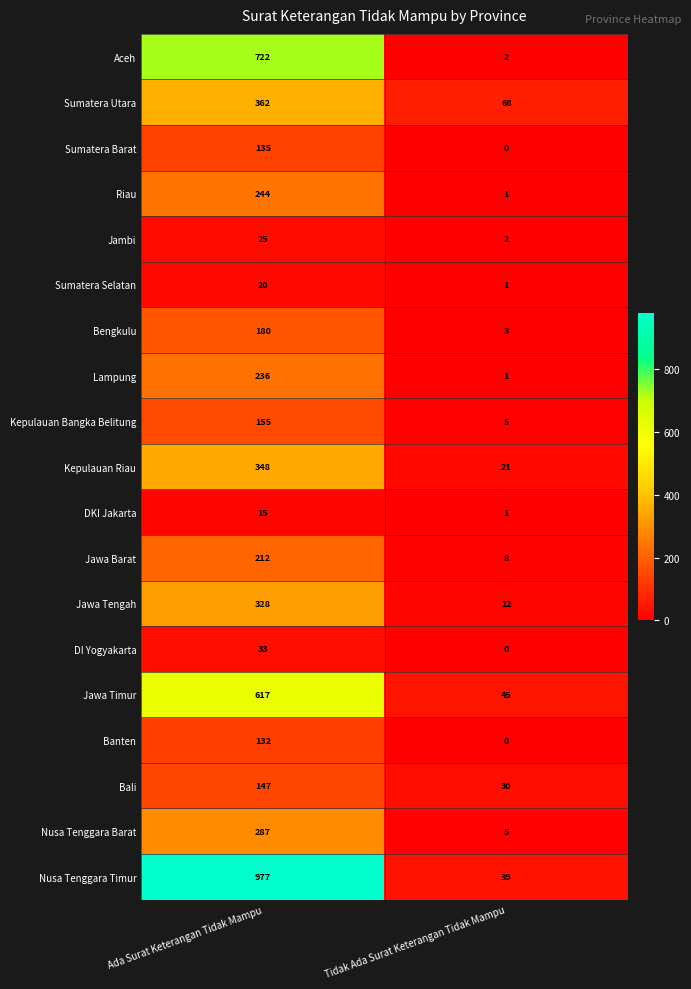

Which label corresponds to the smallest value in the chart?

Tidak Ada Surat Keterangan Tidak Mampu